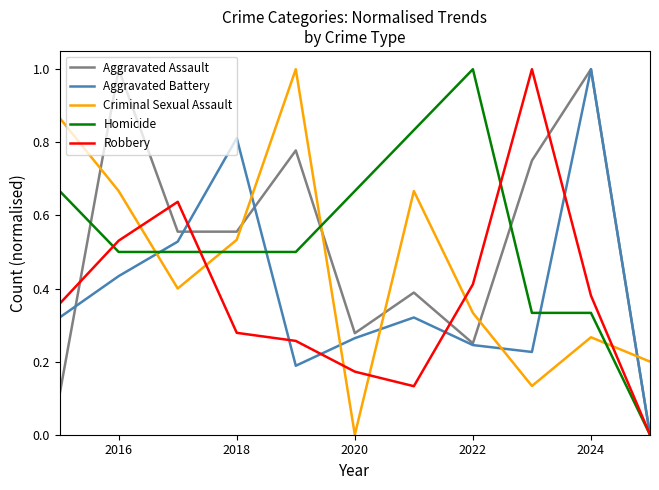

How many times do Homicide and Criminal Sexual Assault cross each other?

4